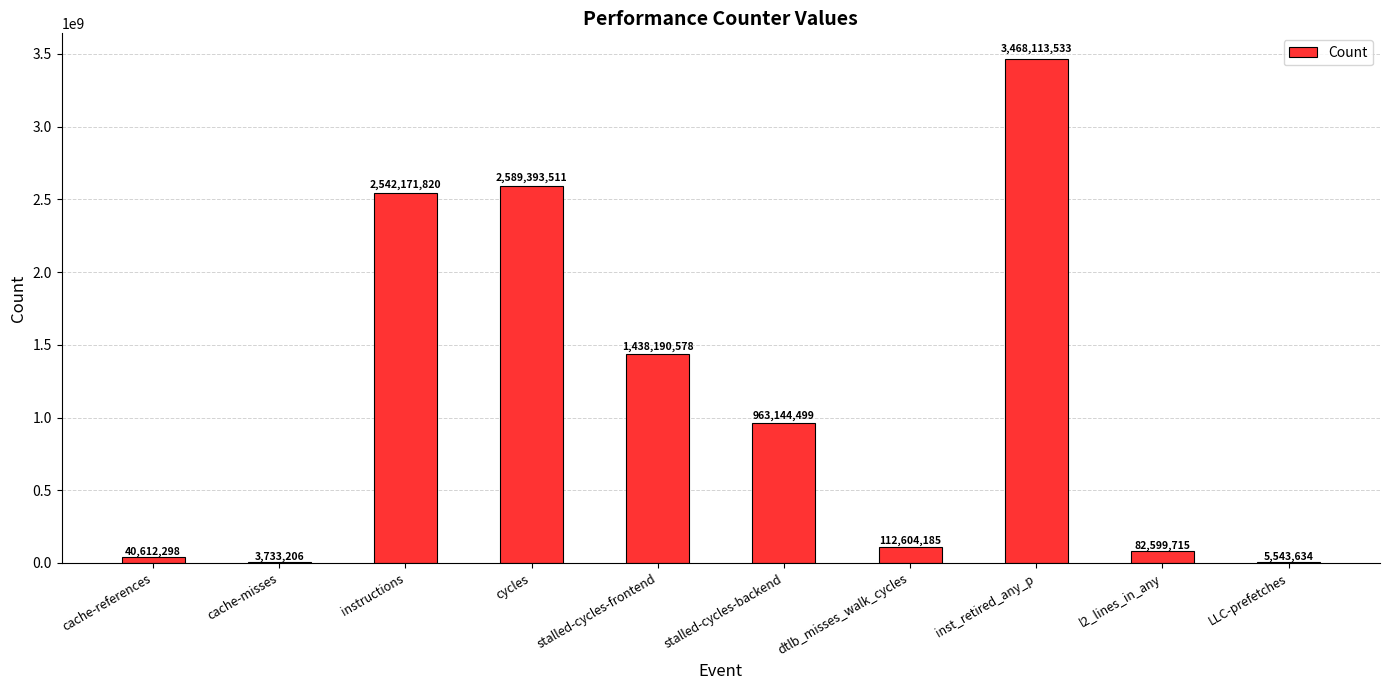

The chart shows a value of 2542171820 at instructions. True or false?

True